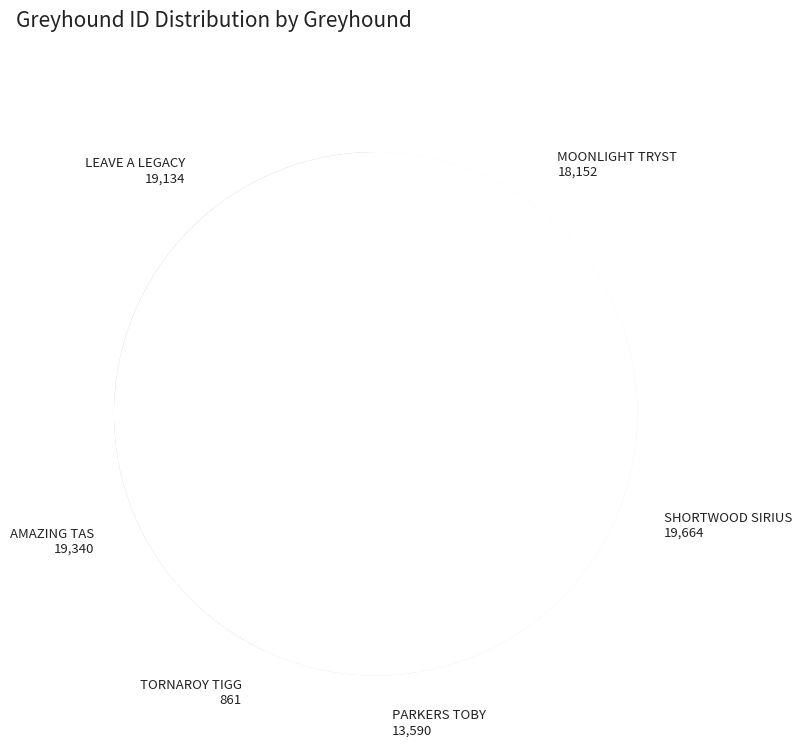

To the nearest percent, what percentage of the pie is MOONLIGHT TRYST?

20%